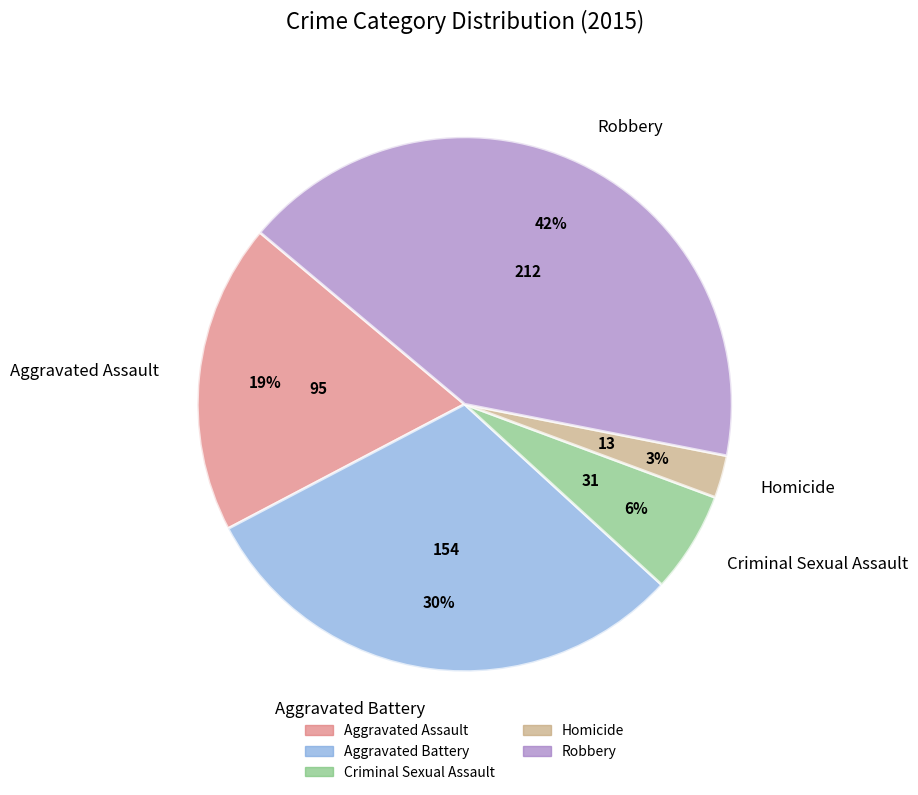

True or false: Aggravated Assault accounts for 31% of the total.

False